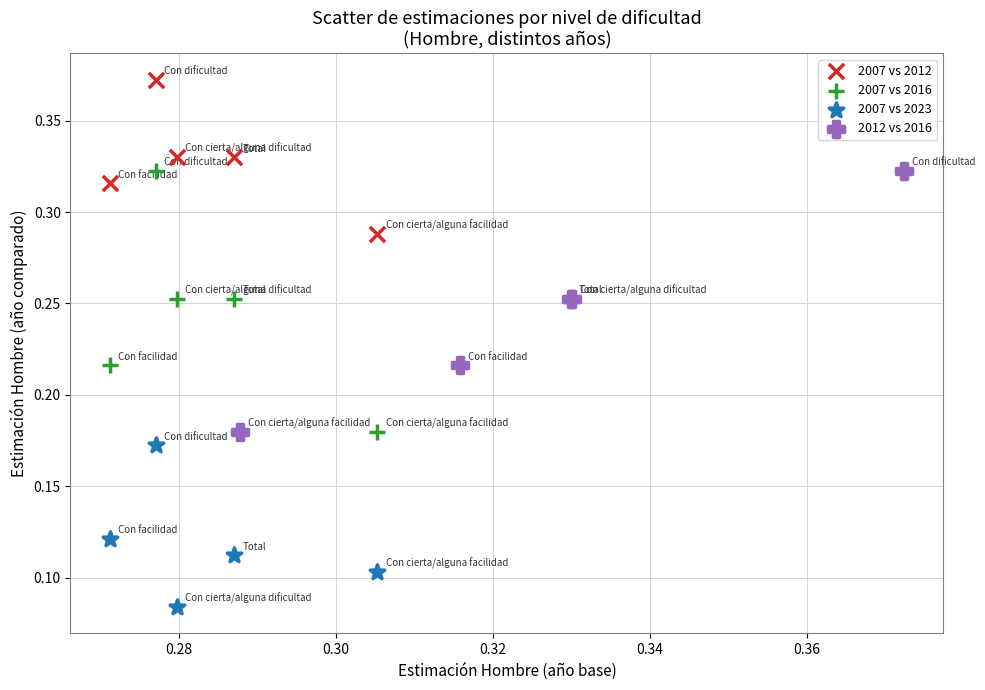

Which series contains the lowest Y value?

2007 vs 2023